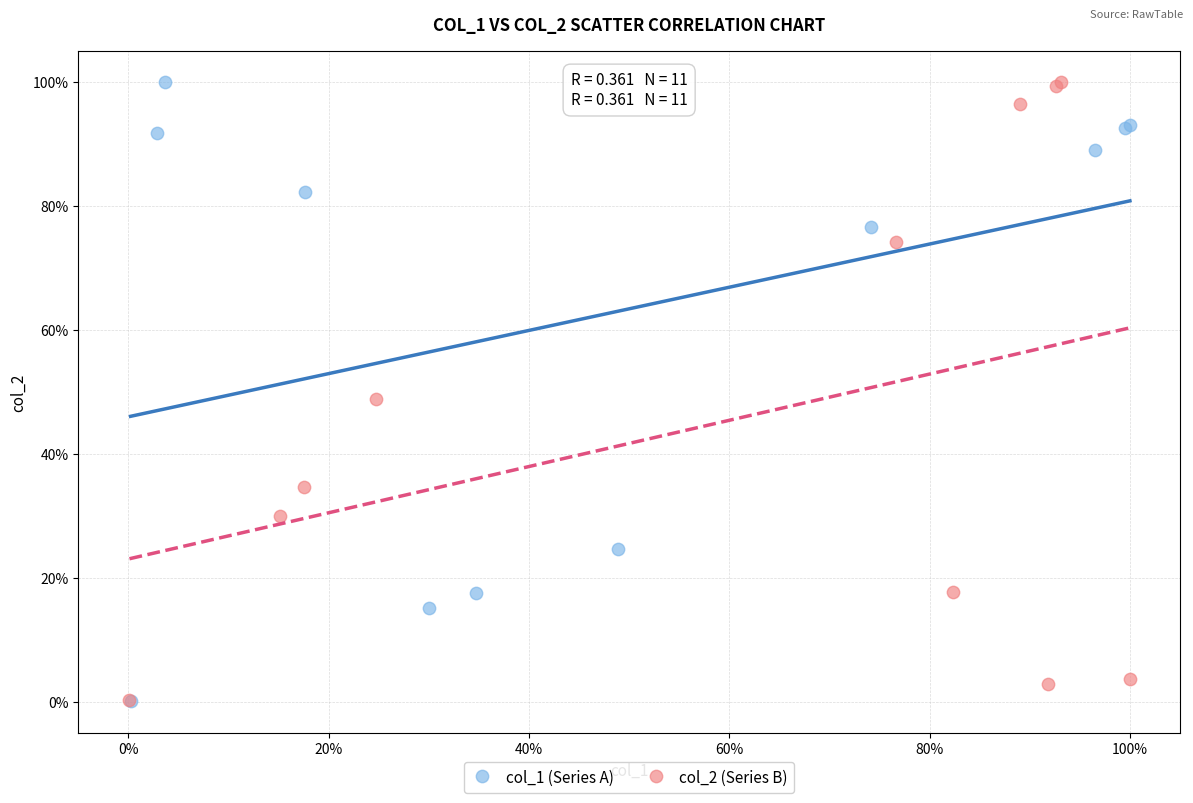

What are all the series names shown in the legend?

col_1 (Series A), col_2 (Series B)